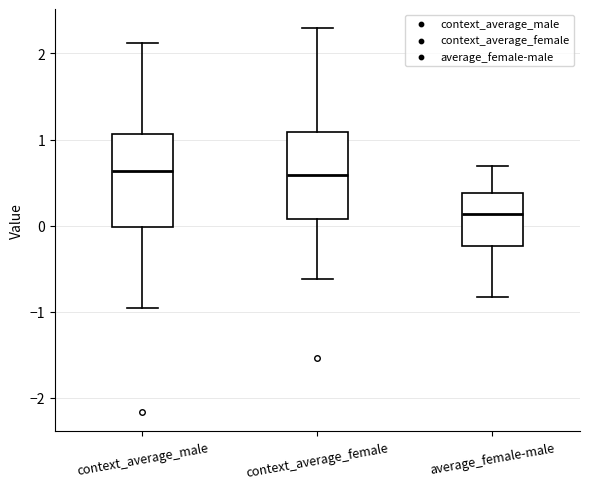

Reading left to right, read every box against the y-axis: the position of its median line, the range the box covers, and the ends of its whiskers. The values are not printed on the chart, so give them approximately, as read against the axis.

context_average_male: median 0.6, box 0.0 to 1.1, whiskers -1.0 to 2.1
context_average_female: median 0.6, box 0.1 to 1.1, whiskers -0.6 to 2.3
average_female-male: median 0.1, box -0.2 to 0.4, whiskers -0.8 to 0.7